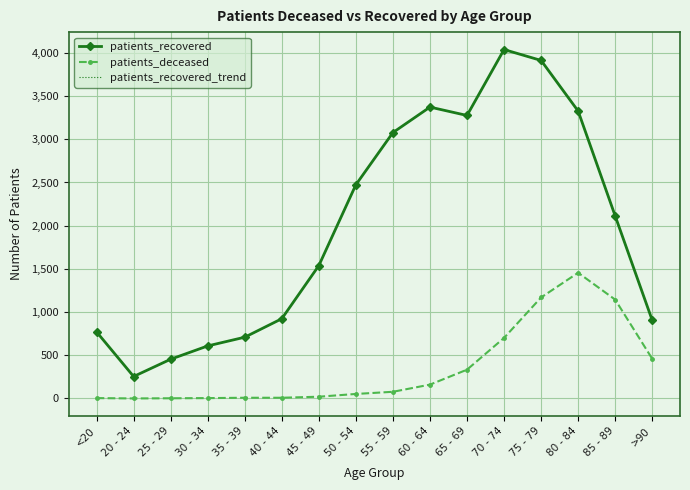

The value of patients_recovered at 35 - 39 is 1157. True or false?

False